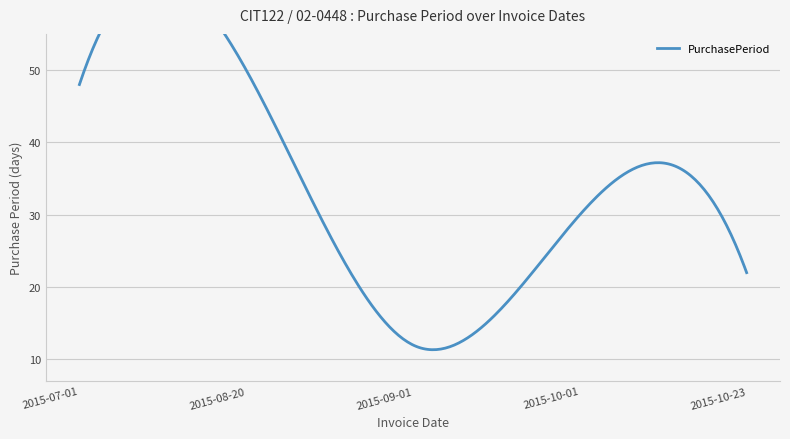

What is the change in value from 2015-08-20 to 2015-09-01?

-38